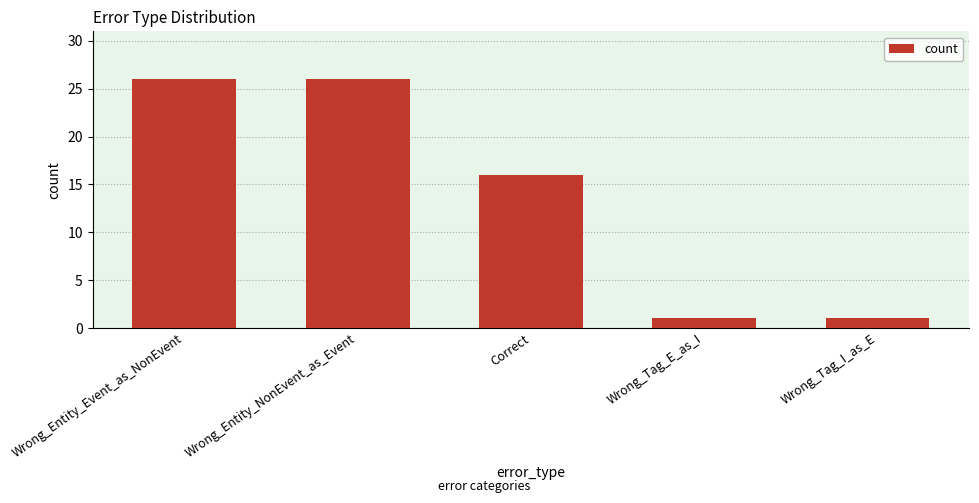

Reading right to left, list all the values displayed in this chart.

Wrong_Tag_I_as_E=1	Wrong_Tag_E_as_I=1	Correct=16	Wrong_Entity_NonEvent_as_Event=26	Wrong_Entity_Event_as_NonEvent=26